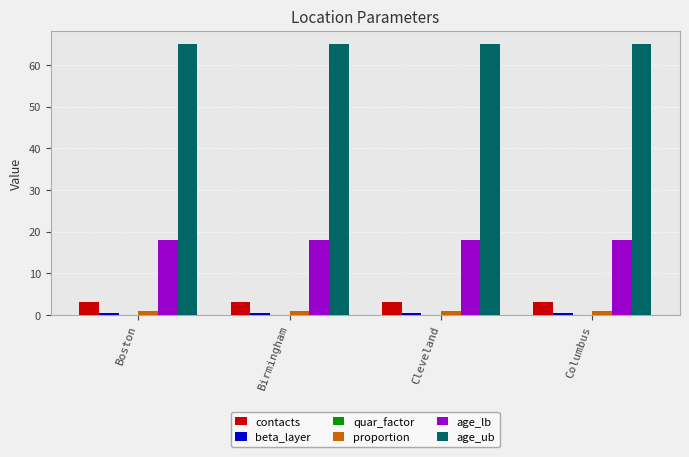

What is the highest value of the contacts series?

3.0